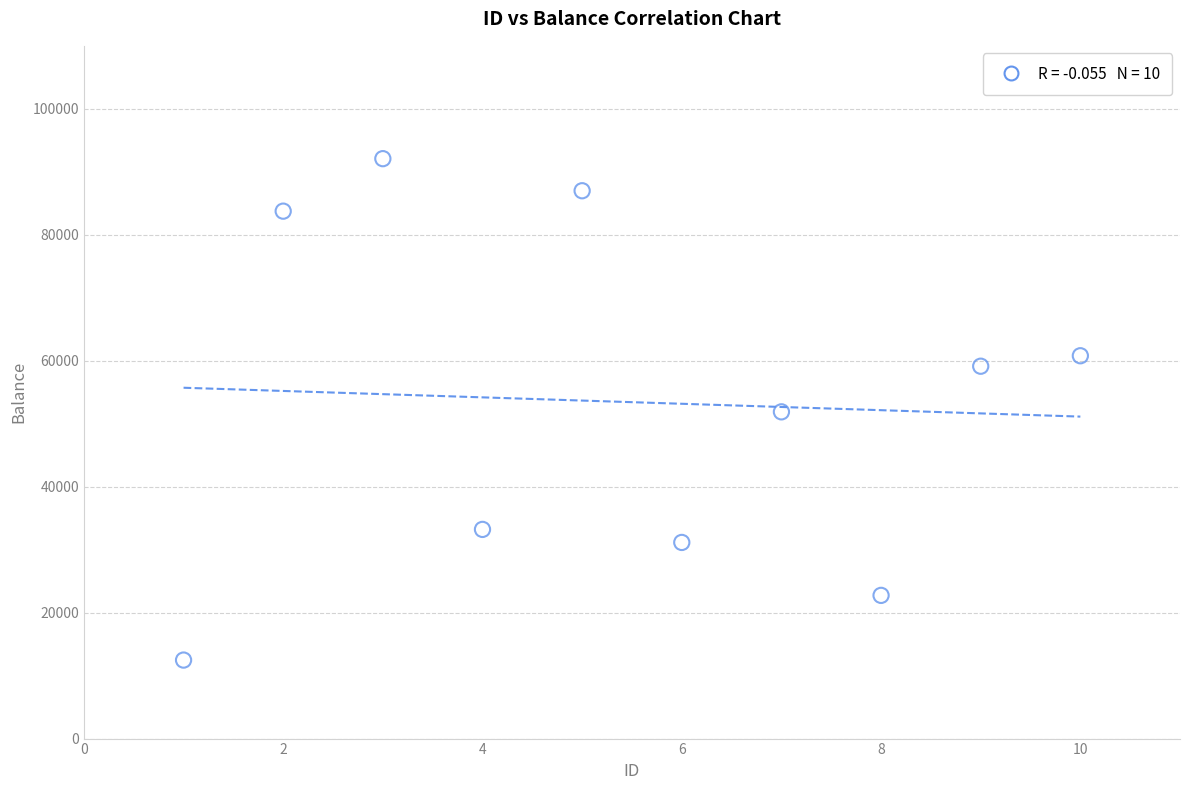

What is the average X value?

6